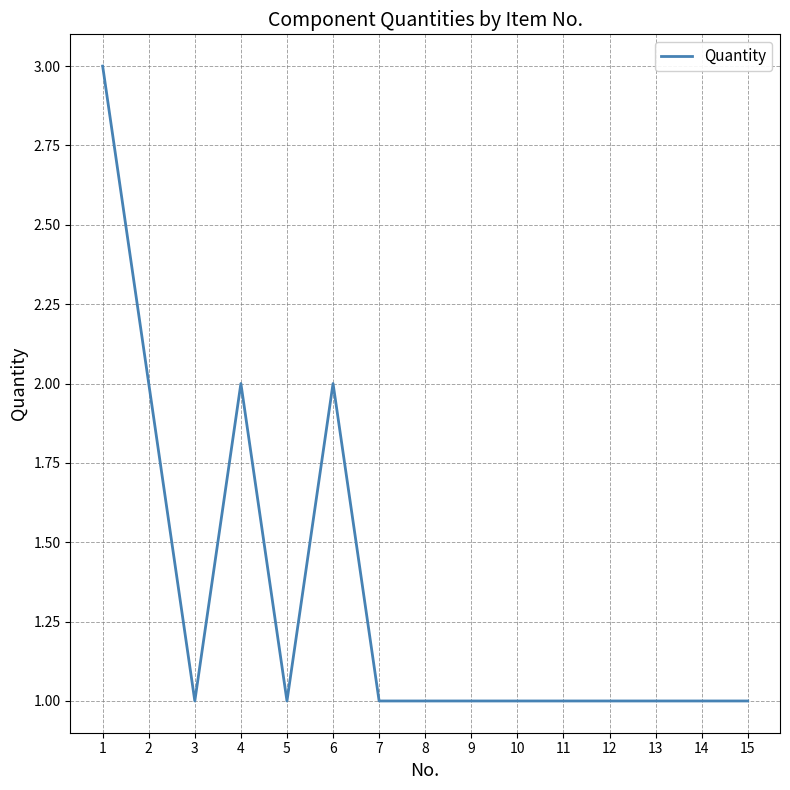

True or false: the data shows 2 at 4.

True